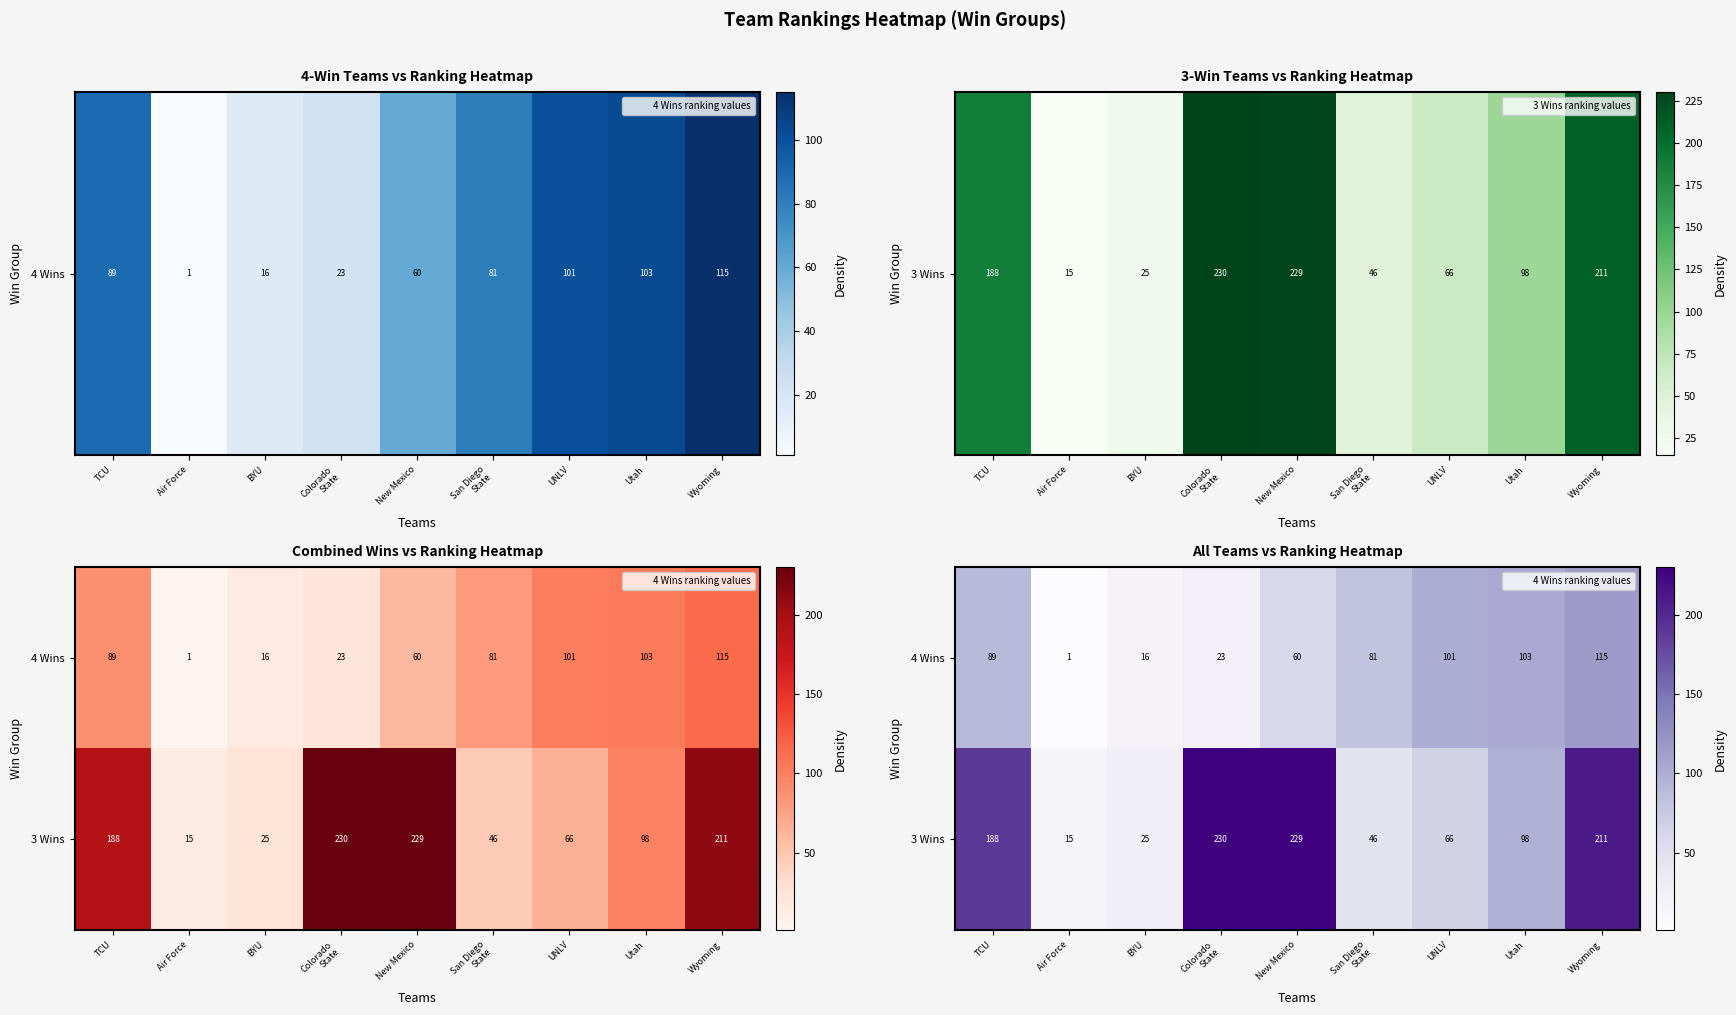

What is the sum of all 4 Wins values?

589